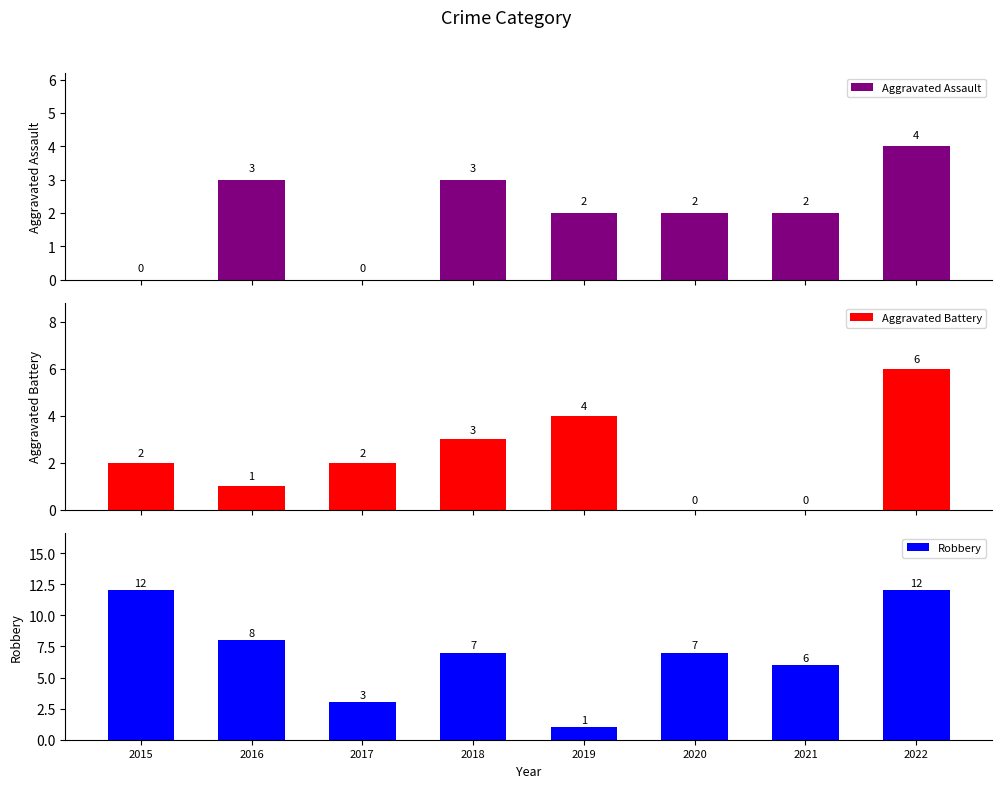

What value does the Aggravated Battery series have at 2016?

1